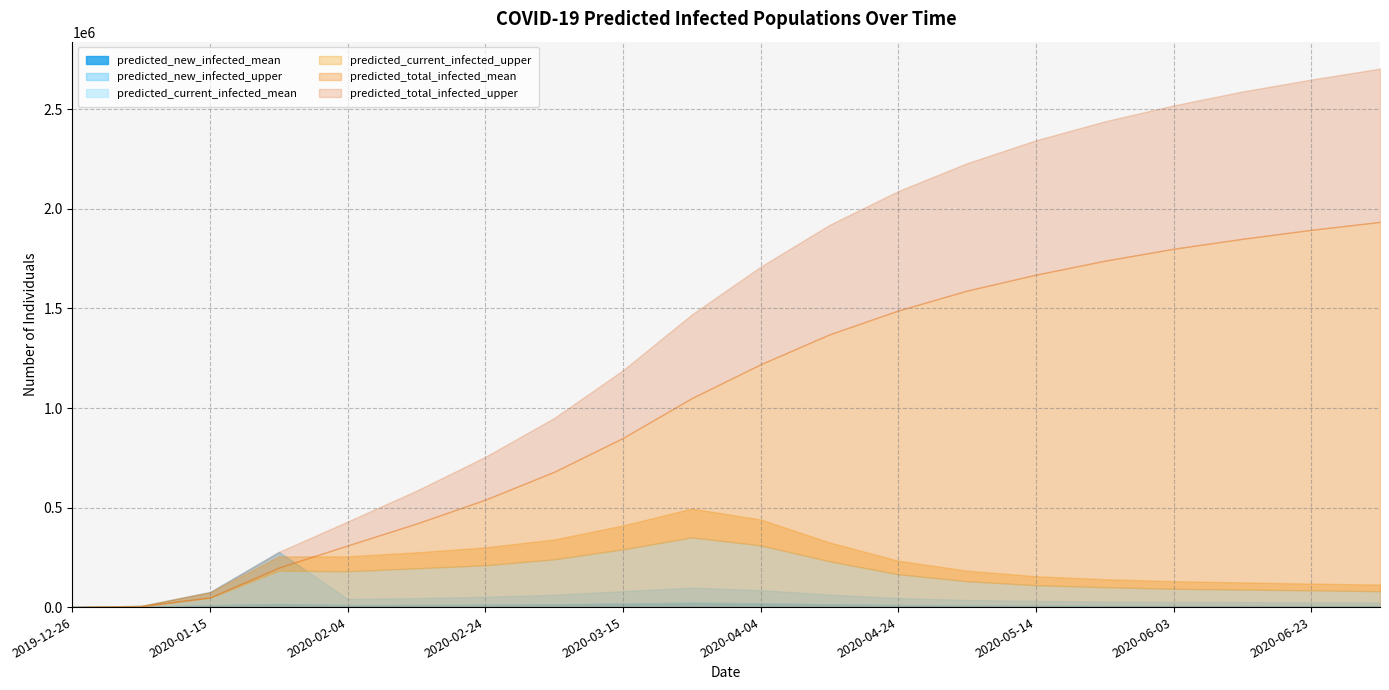

Which series has the largest total across all categories?

predicted_total_infected_upper